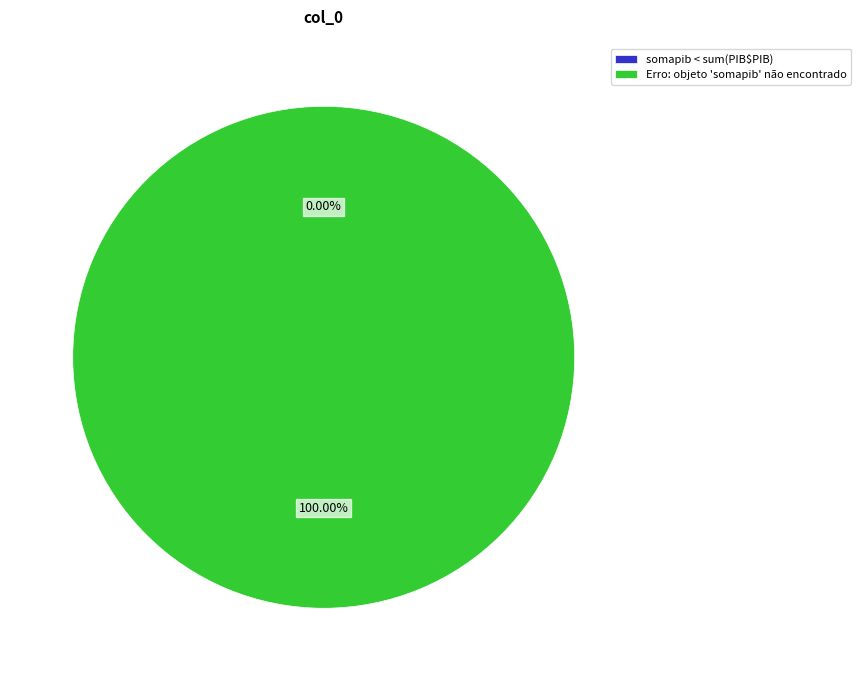

The somapib < sum(PIB$PIB) slice represents 0% of the pie. True or false?

True